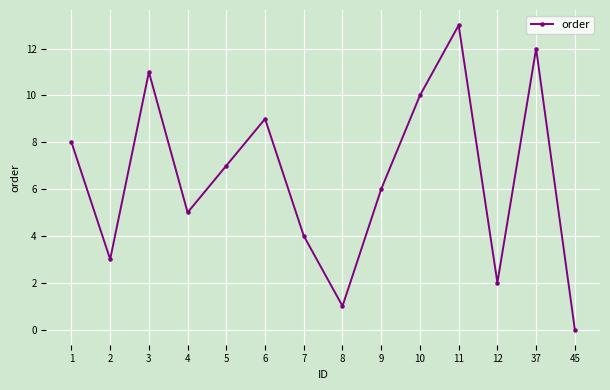

What is the difference between the second highest and minimum values?

12